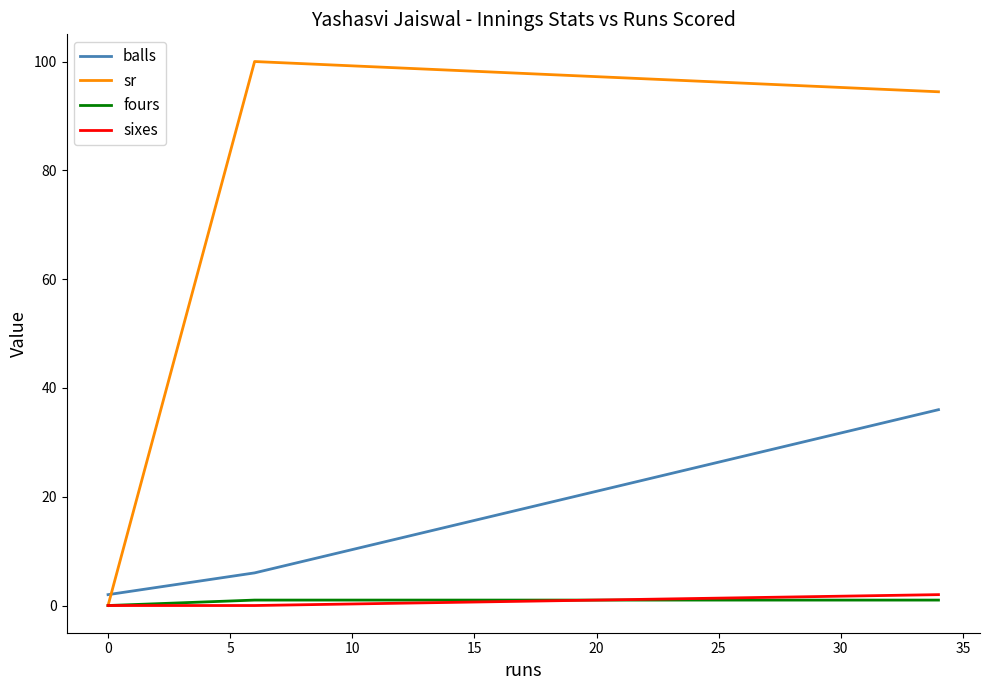

Which series has the largest total across all categories?

sr